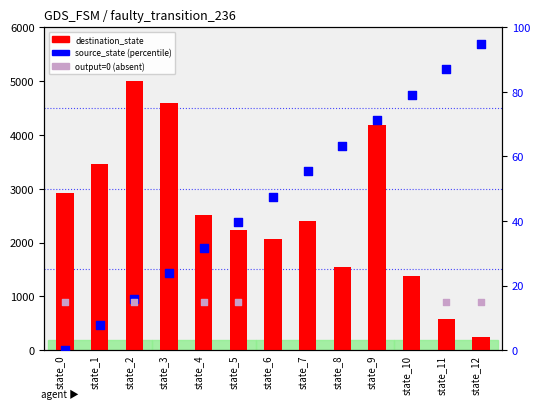

At which category is the sum across all series the highest?

state_2